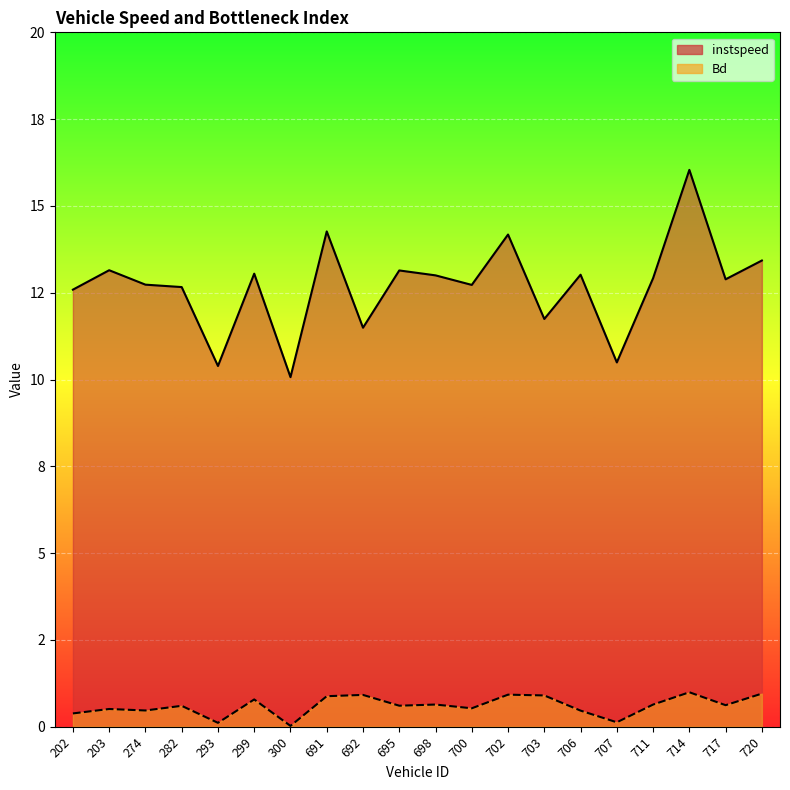

Reading right to left, list all the values displayed in this chart.

instspeed: 13.4	12.9	16.0	12.9	10.5	13.0	11.7	14.2	12.7	13.0	13.1	11.5	14.3	10.1	13.0	10.4	12.7	12.7	13.1	12.6
Bd: 1.0	0.6	1.0	0.6	0.1	0.5	0.9	0.9	0.5	0.6	0.6	0.9	0.9	0.0	0.8	0.1	0.6	0.5	0.5	0.4